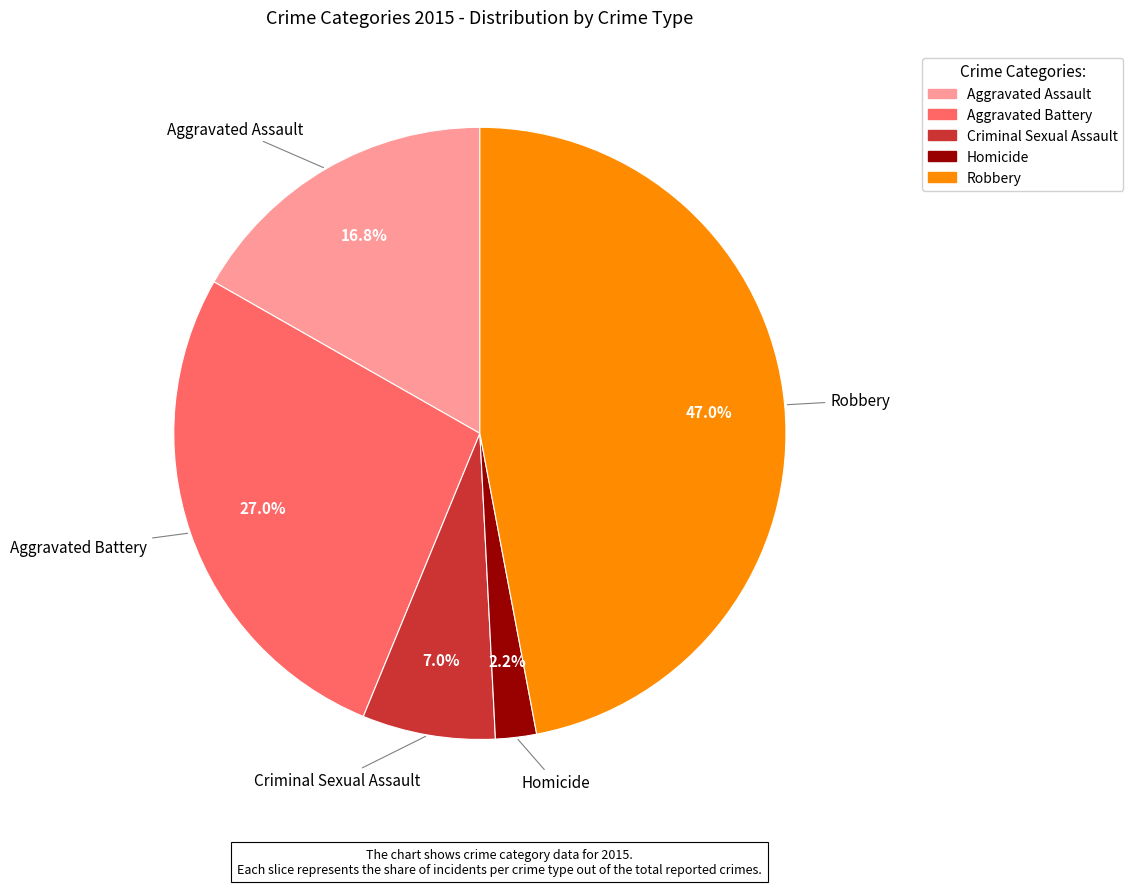

Which slice is the largest?

Robbery